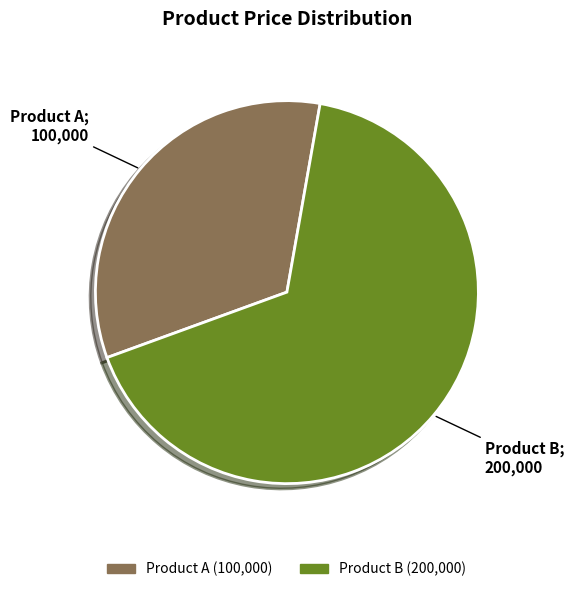

Is it true that Product B is 54% of the pie?

False